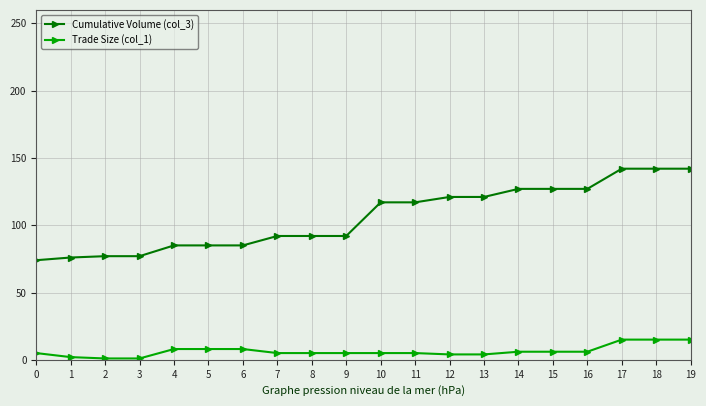

Which series has the widest spread of values?

Cumulative Volume (col_3)